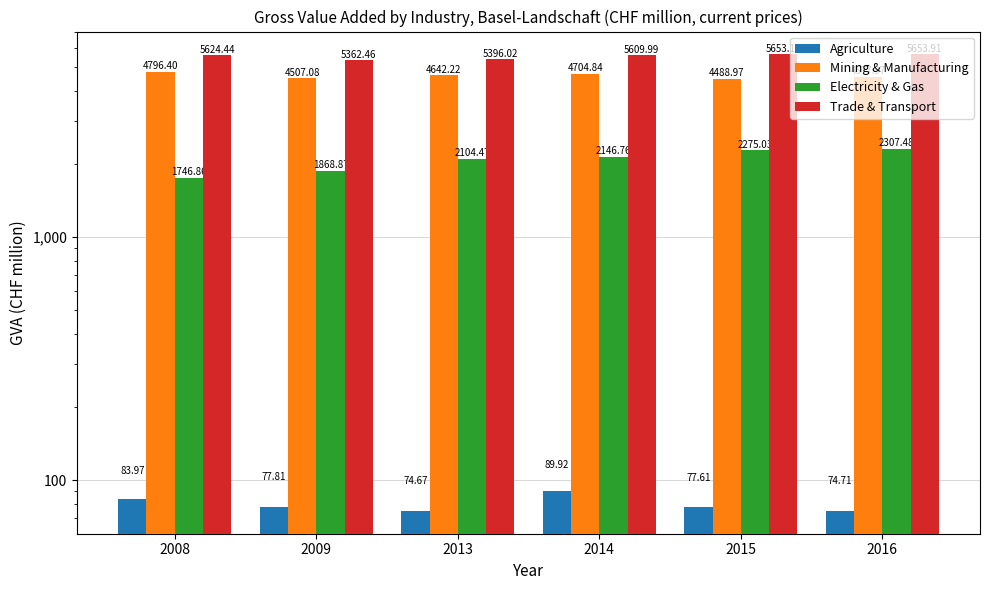

At which label does Electricity & Gas first exceed 2146?

2014